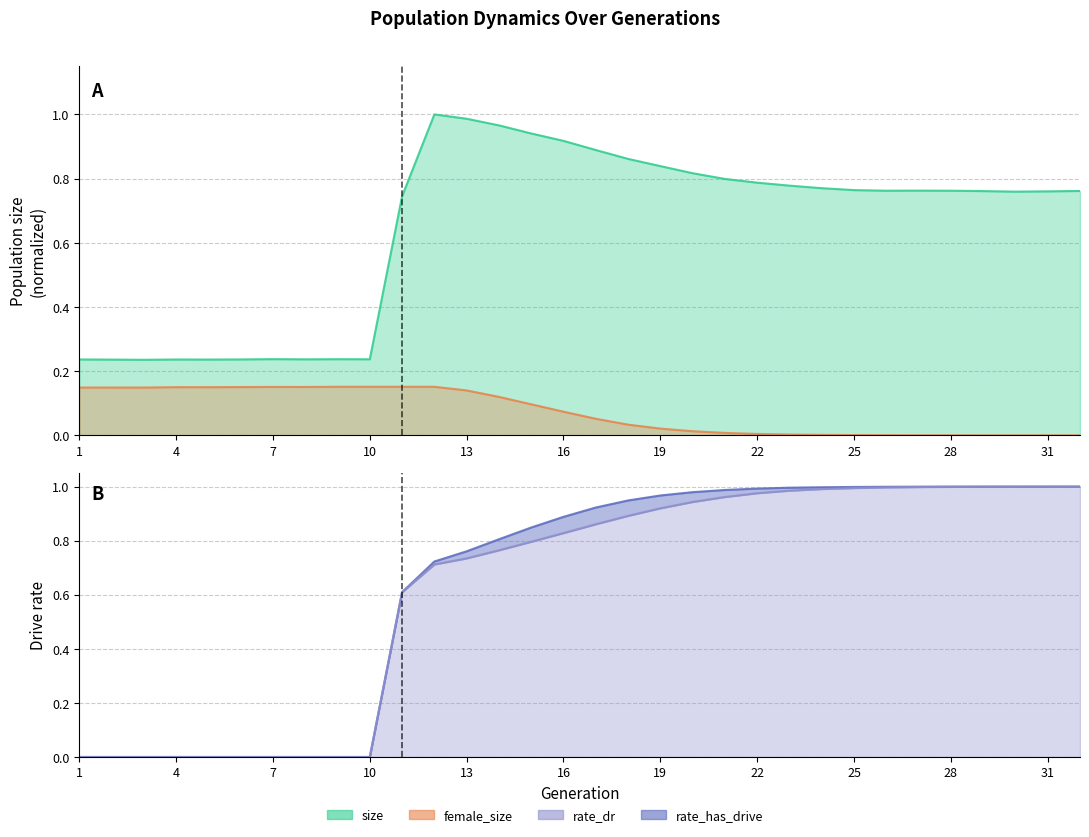

Does the chart display data point markers on the line(s)?

No